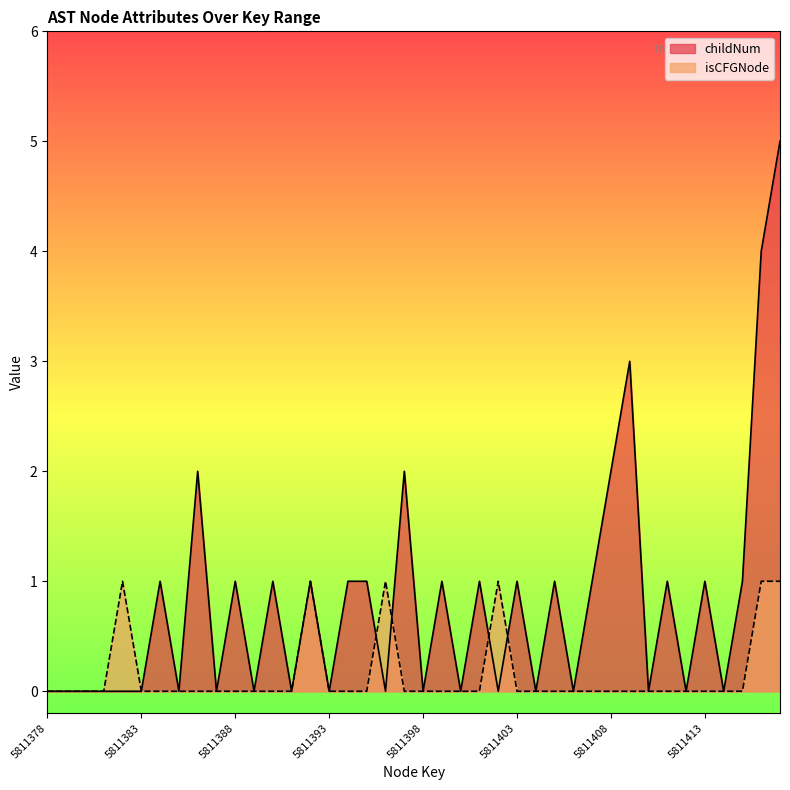

How many interior local peaks does the isCFGNode_count series have?

4